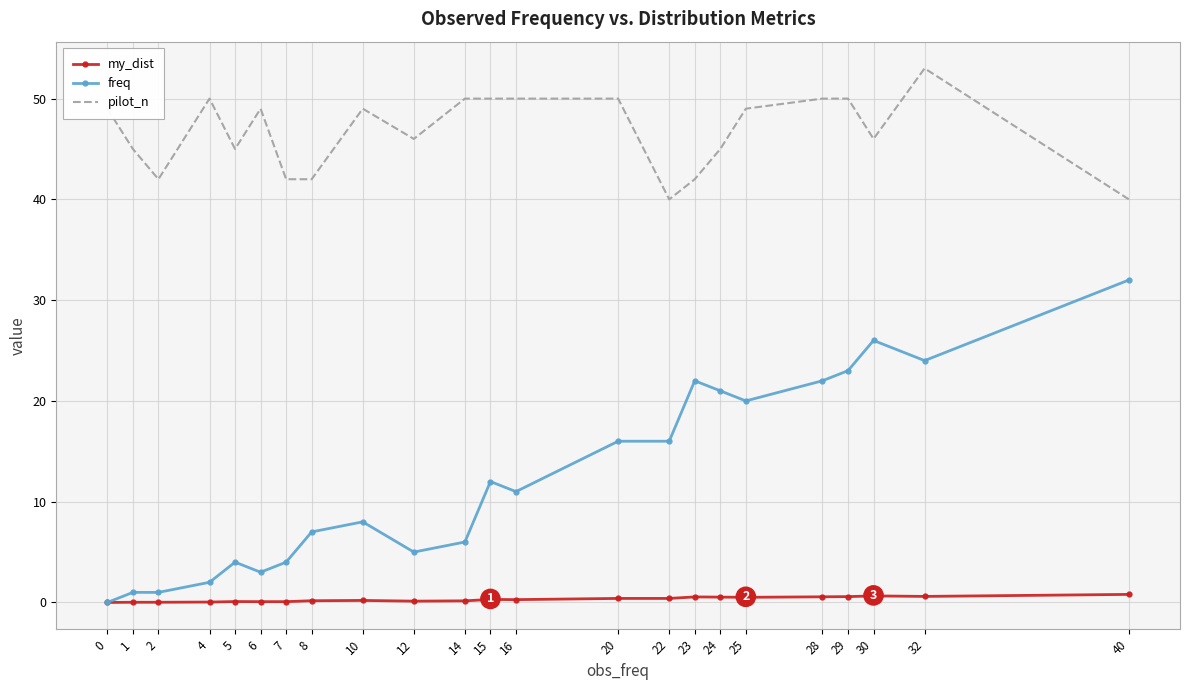

Which series changed the most between 20 and 22?

pilot_n